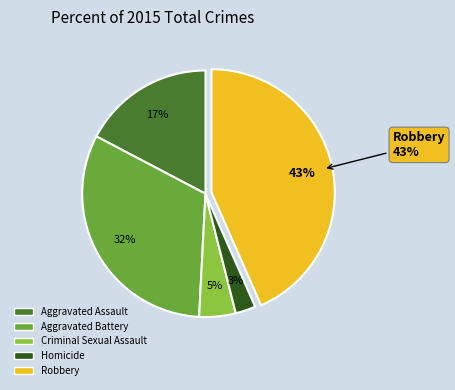

What percentage is the Robbery slice, to the nearest percent?

43%